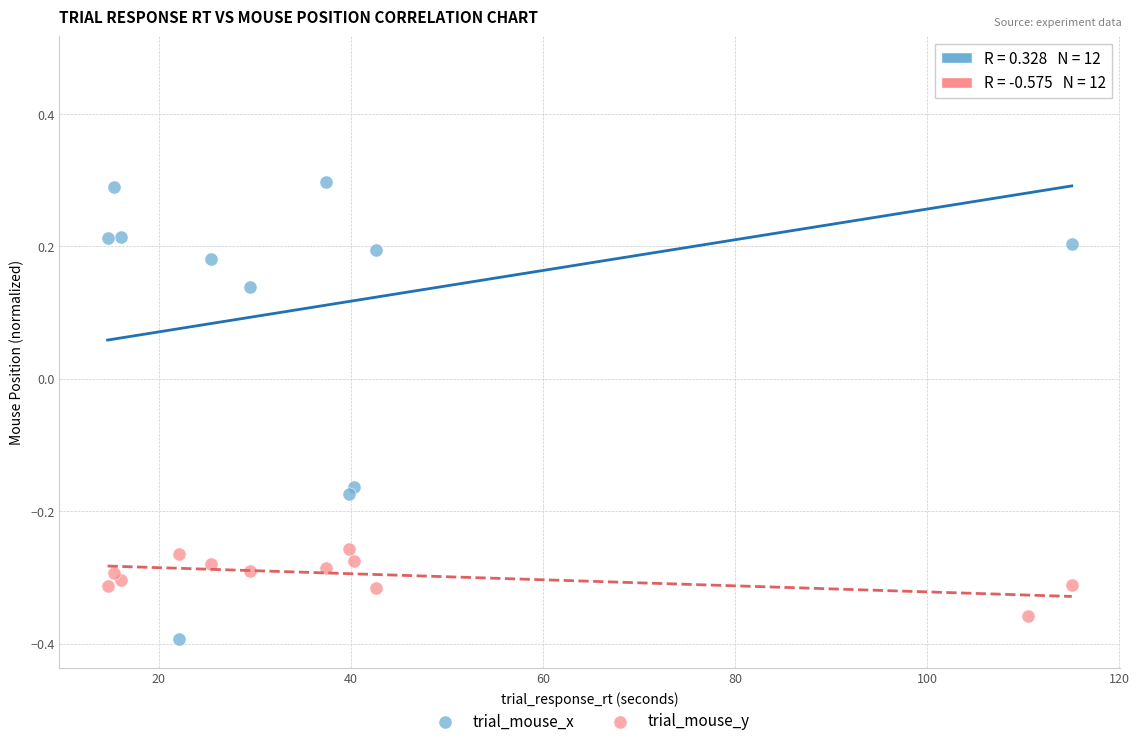

Across all data points, what is the range of Y values (max minus min)?

0.9